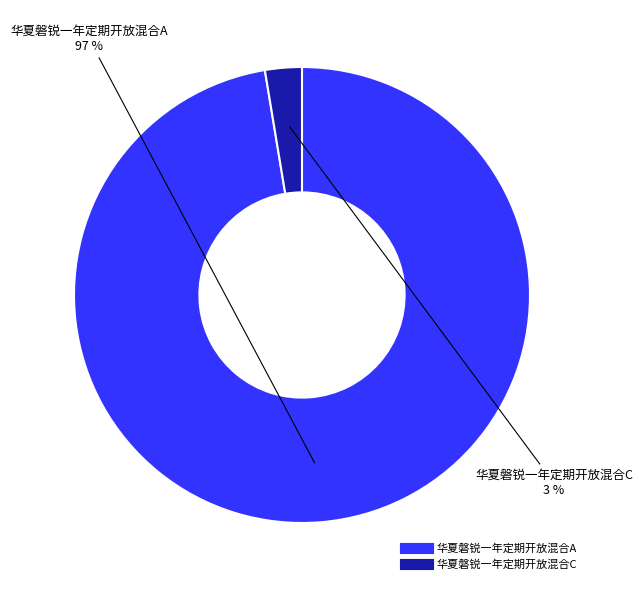

To the nearest percent, what is the average slice percentage?

50%